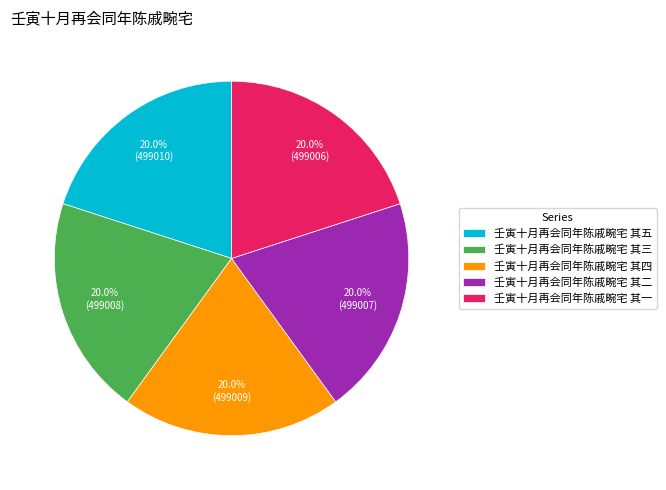

To the nearest percent, what portion does 壬寅十月再会同年陈戚畹宅 其一 represent?

20%